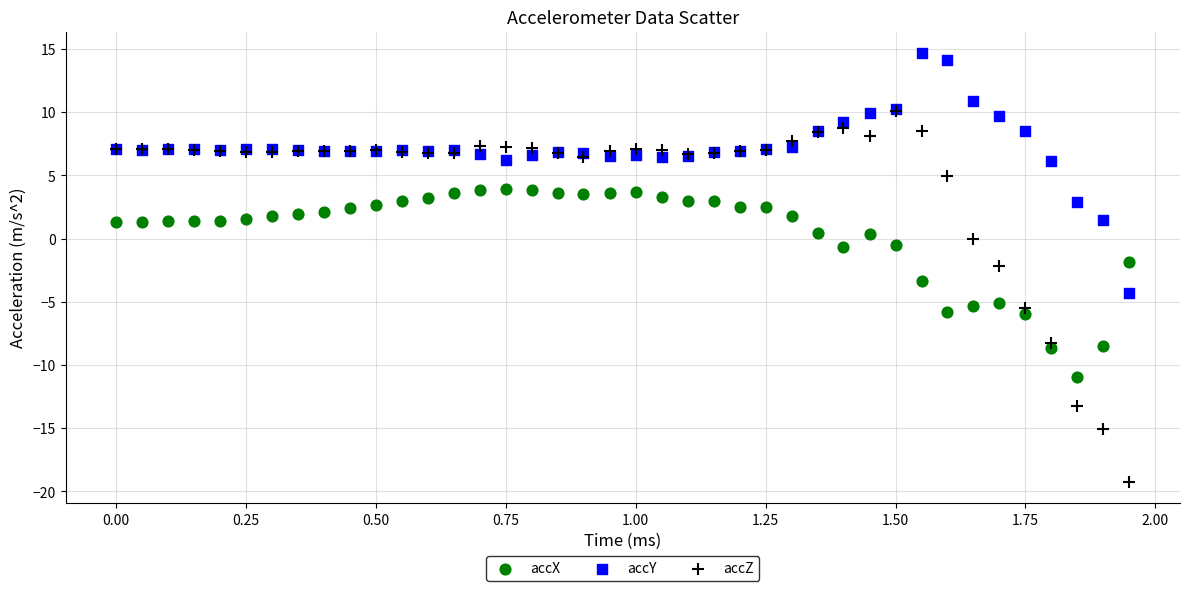

Which series contains the lowest Y value?

accZ